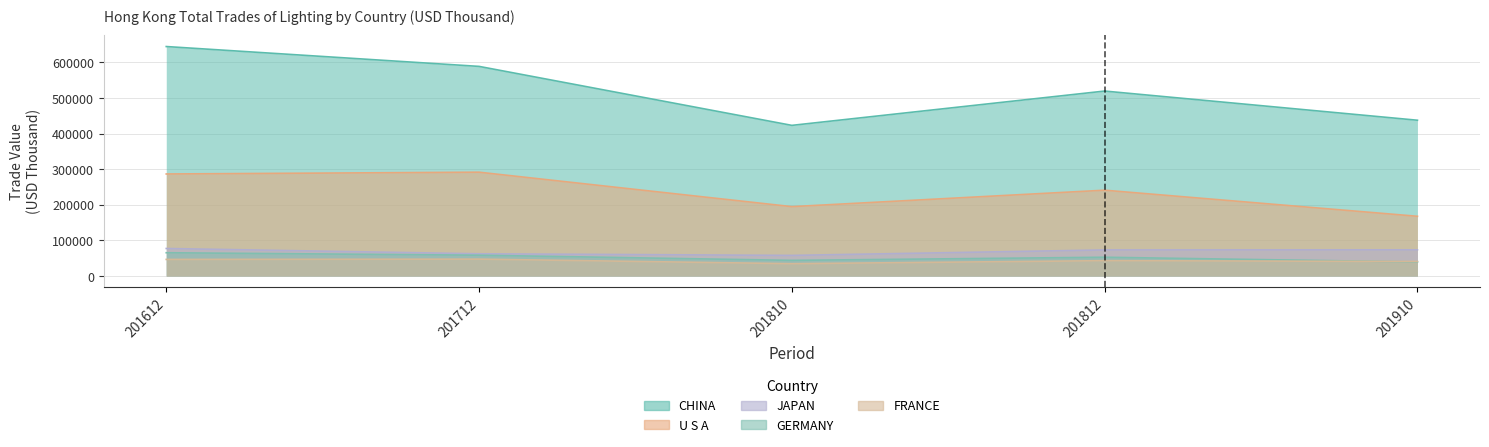

List the labels in order of GERMANY value, smallest first.

201910, 201810, 201812, 201712, 201612